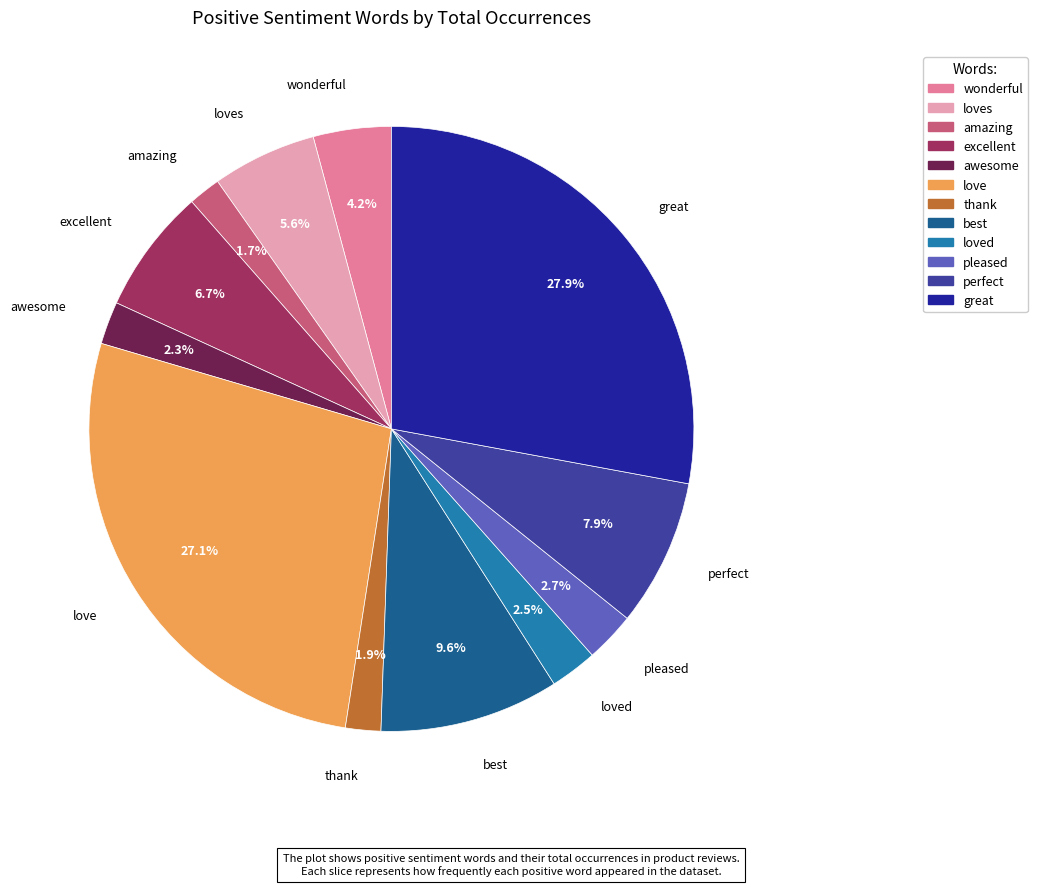

How many segments does this pie chart have?

12